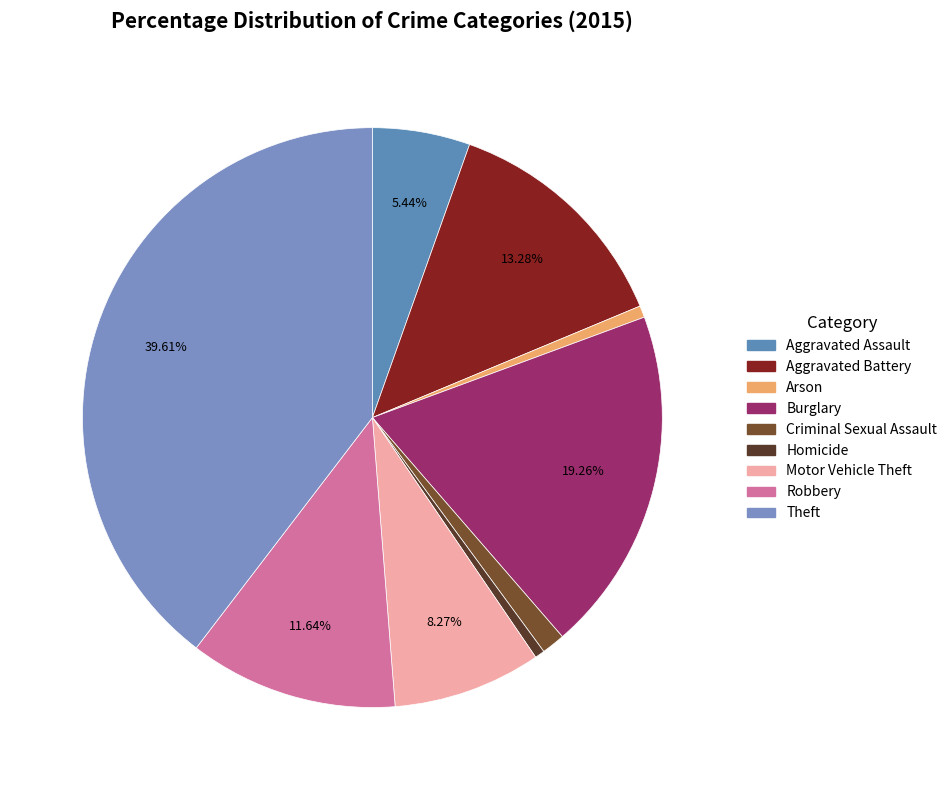

To the nearest percent, what portion does Criminal Sexual Assault represent?

1%